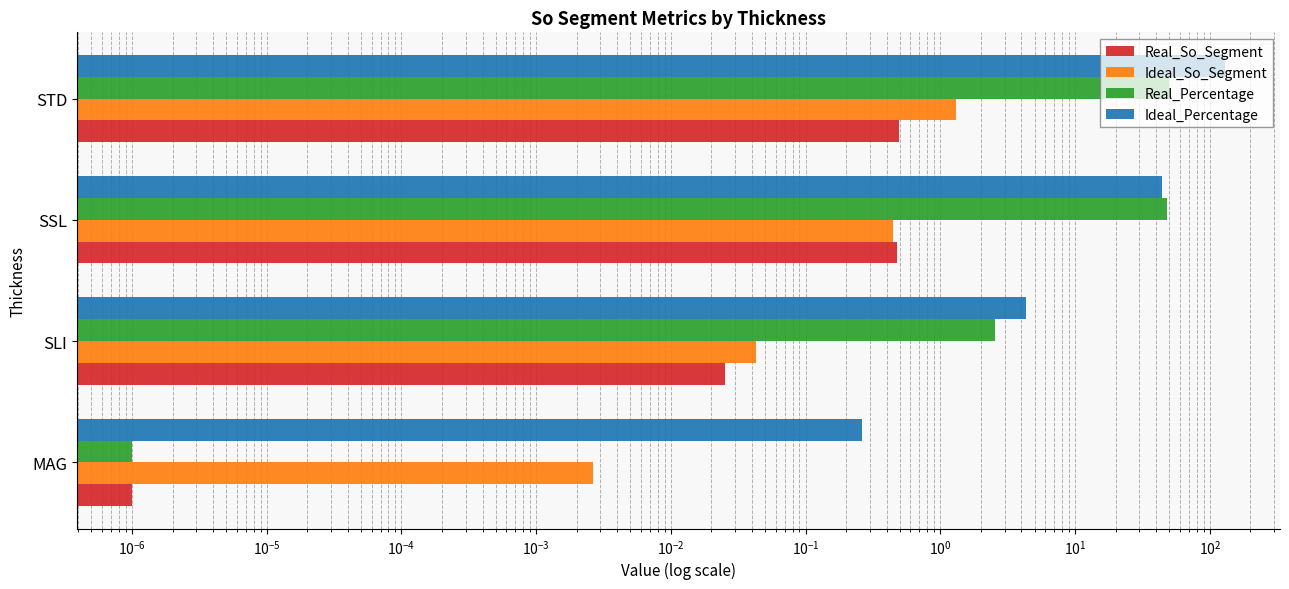

Rank the series by their maximum value, from lowest to highest.

Real_So_Segment, Ideal_So_Segment, Real_Percentage, Ideal_Percentage